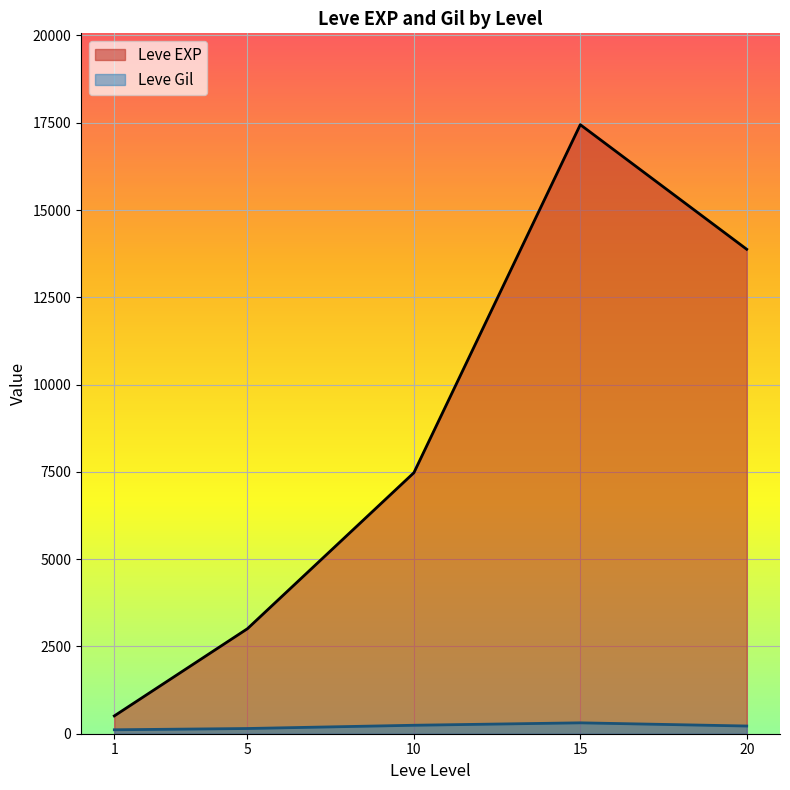

What is the highest value of the Leve EXP series?

17445.0